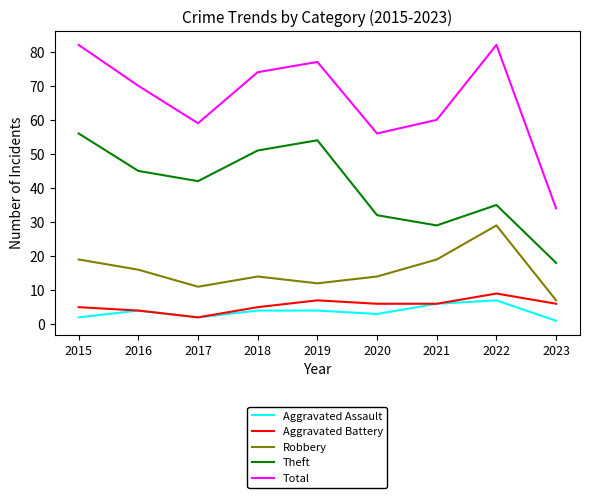

True or false: Theft has a value of 46 at 2020.

False